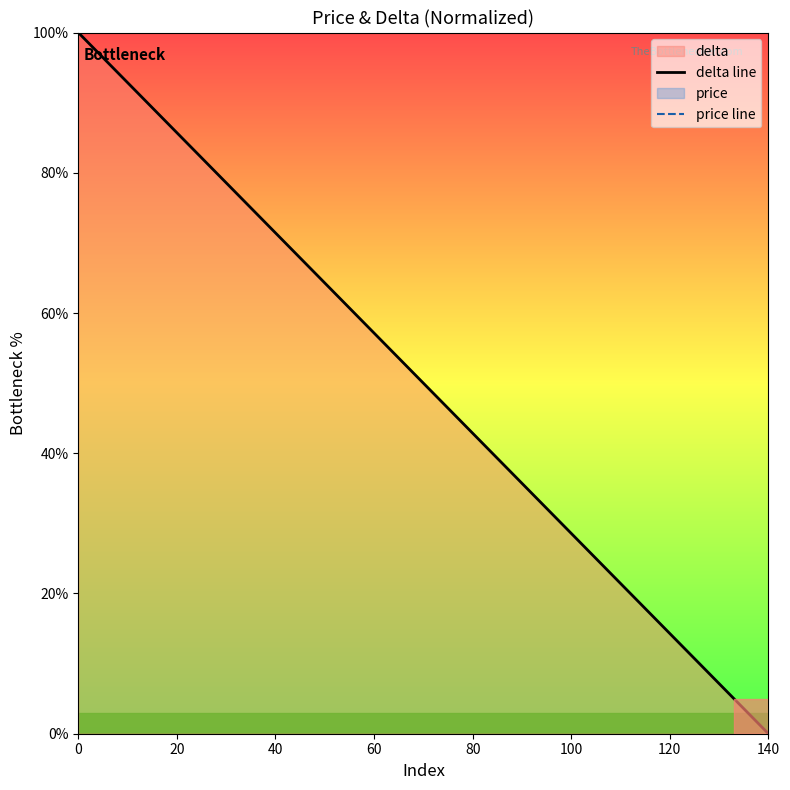

Is it true that delta line equals 42.9 at 80?

True